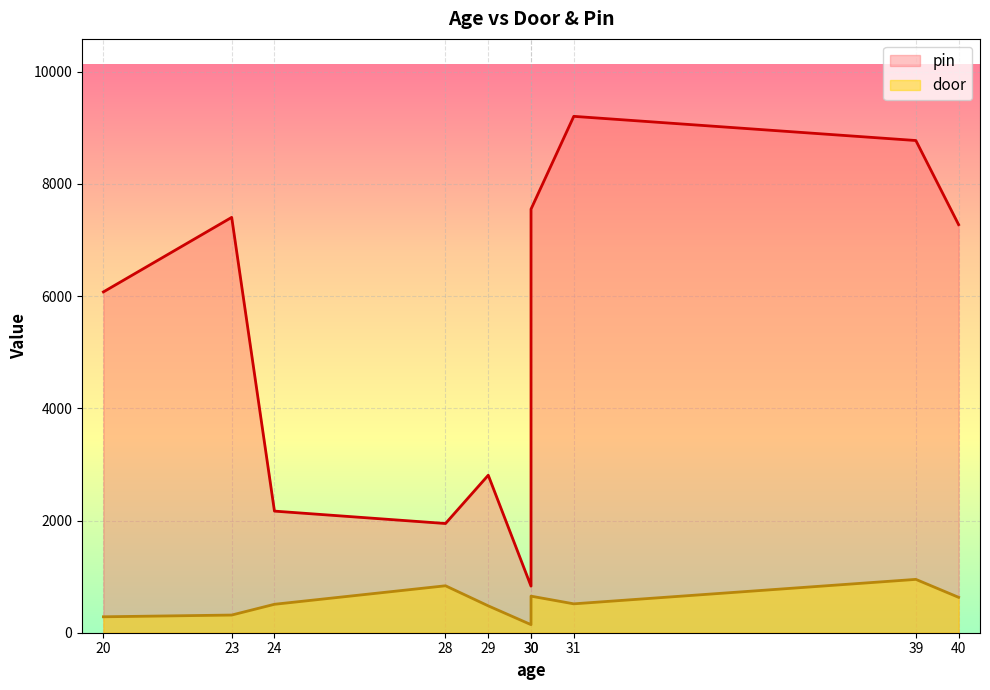

Where does the pin series first go above 7275?

23